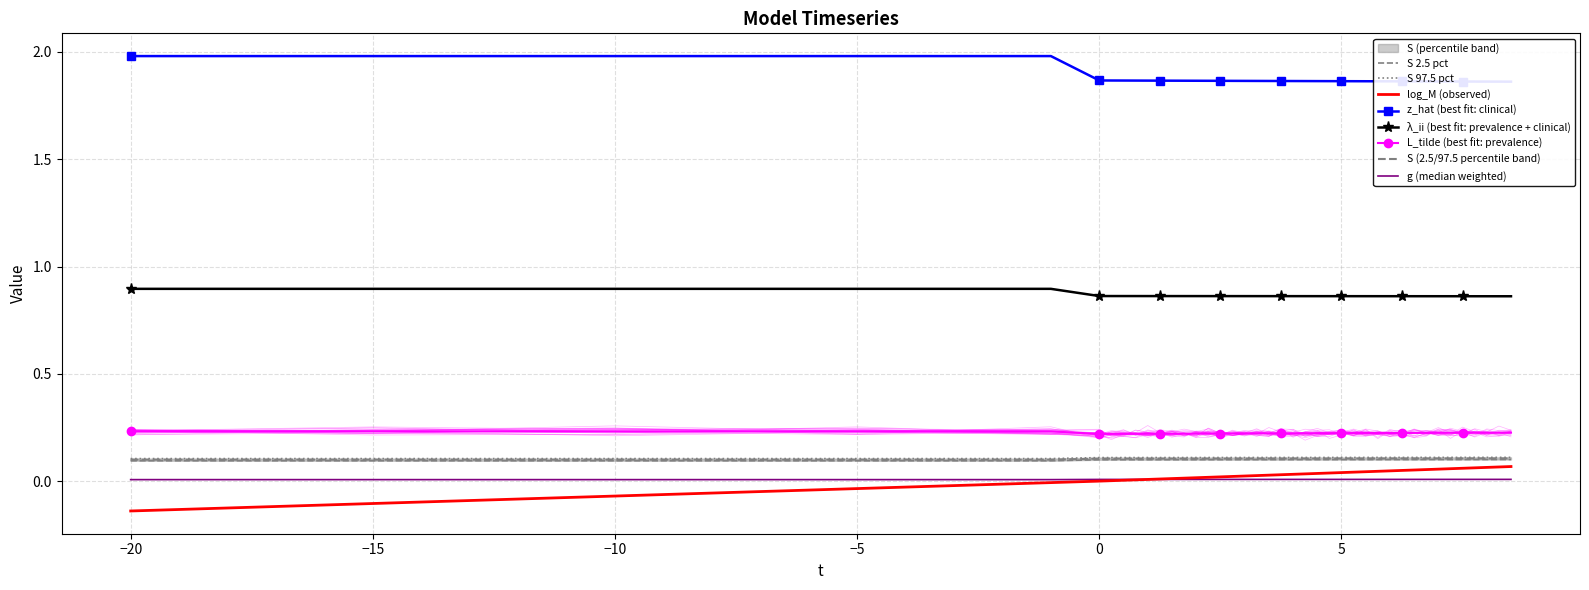

What are all the series names shown in the legend?

log_M, g, z_hat, L_tilde, lambda_ii, S